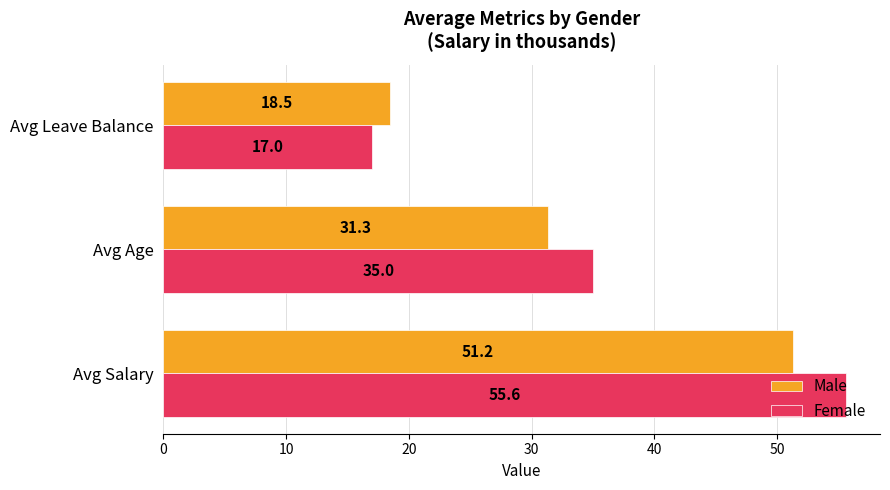

What is the difference between the maximum and second lowest values in the Male series?

19.9